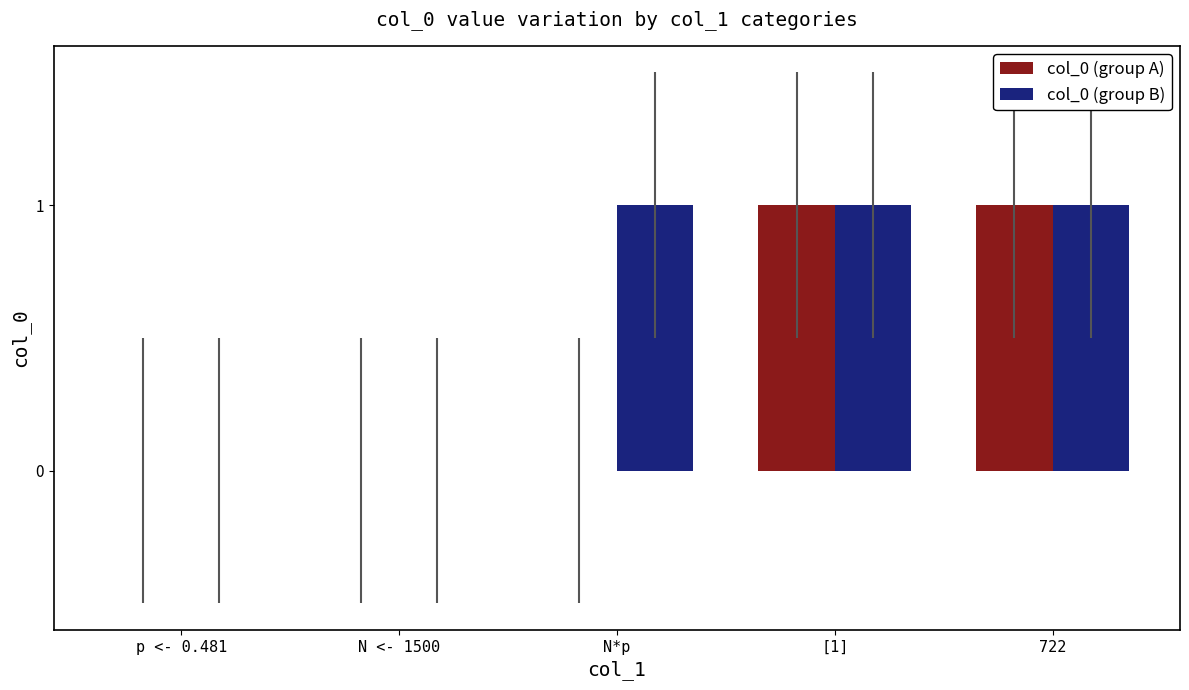

Reading left to right, list all the values displayed in this chart.

col_0 (group A): p <- 0.481=0	N <- 1500=0	N*p=0	[1]=1	722=1
col_0 (group B): p <- 0.481=0	N <- 1500=0	N*p=1	[1]=1	722=1